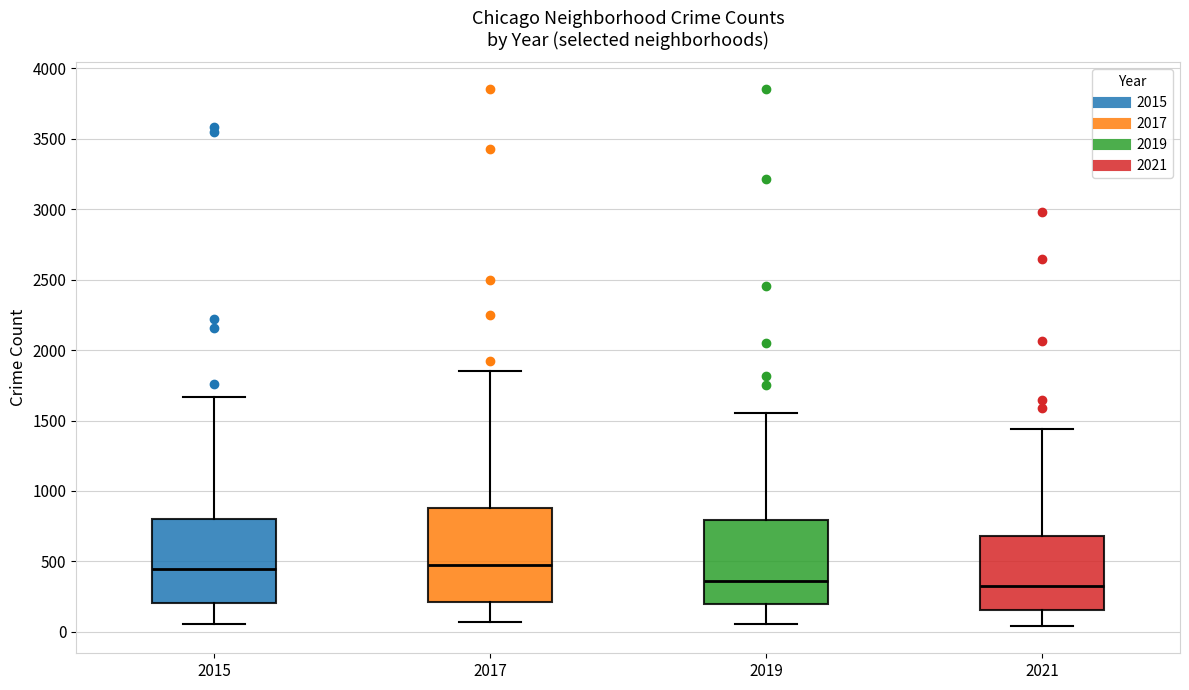

Which box is the tallest, from its lower edge to its upper edge?

2017